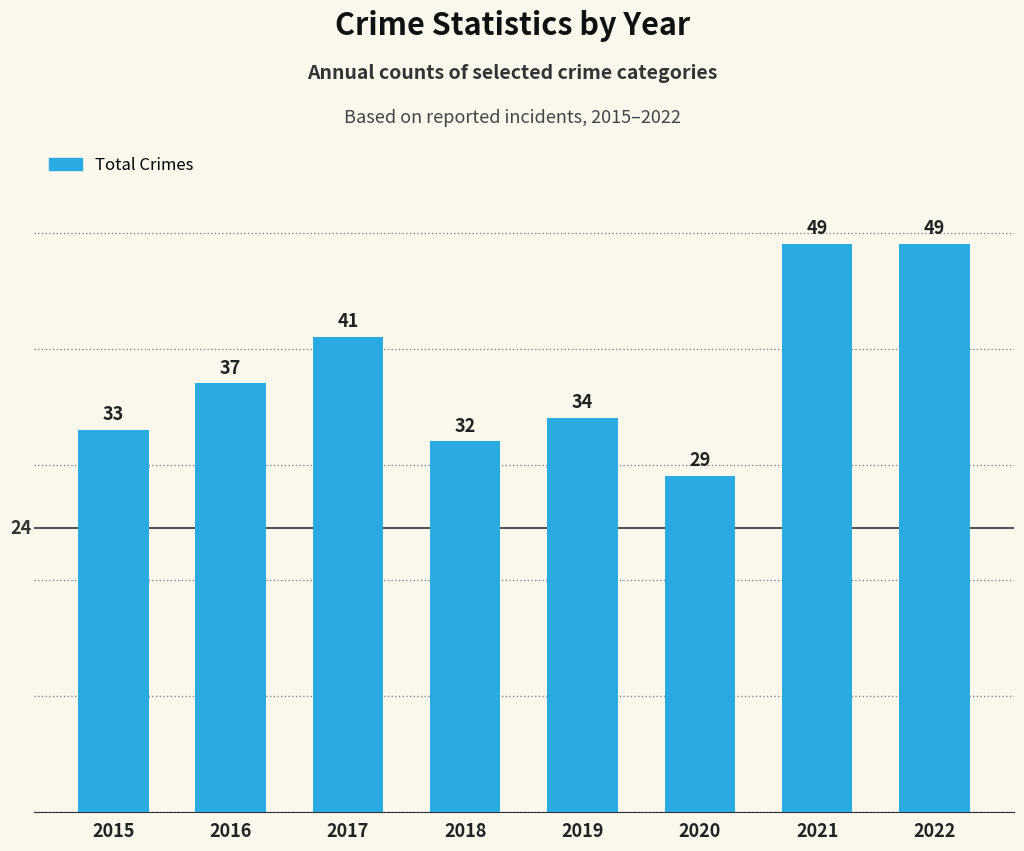

What is the maximum value shown in the chart?

49